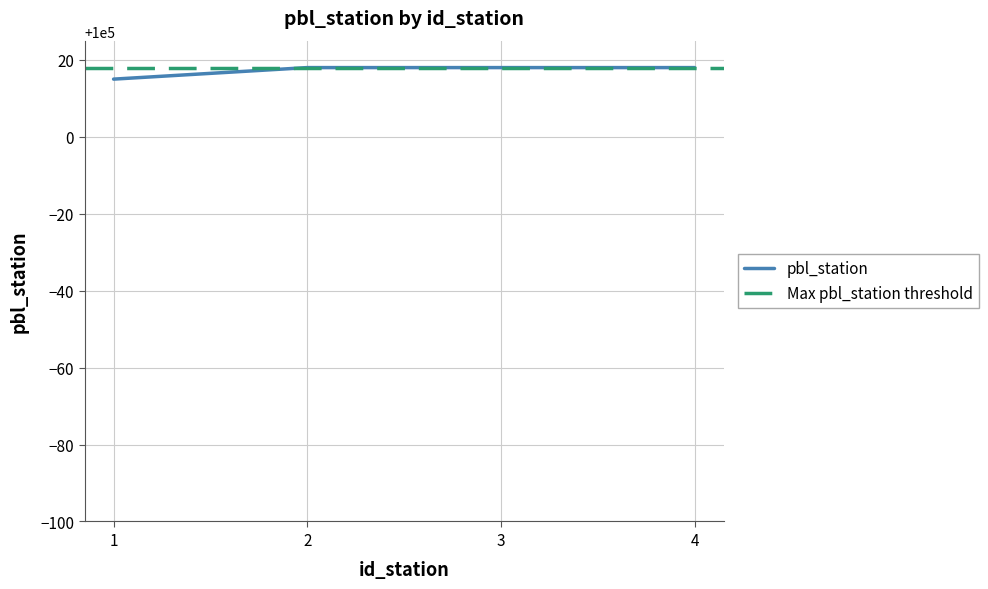

How many categories are shown in the chart?

4